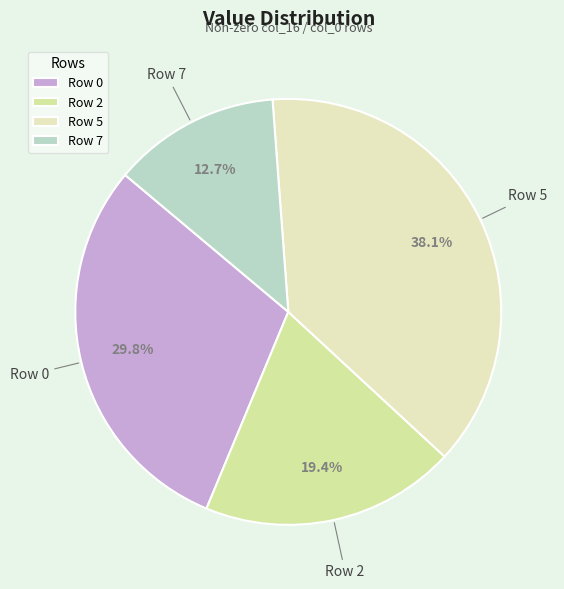

Is it true that Row 2 is 19% of the pie?

True